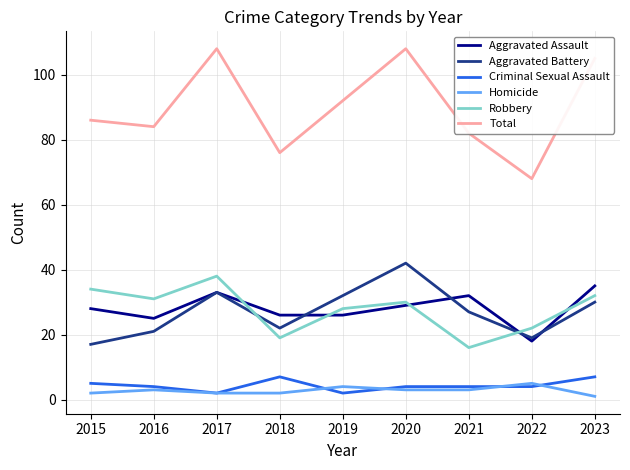

True or false: Homicide and Total cross at least once.

False